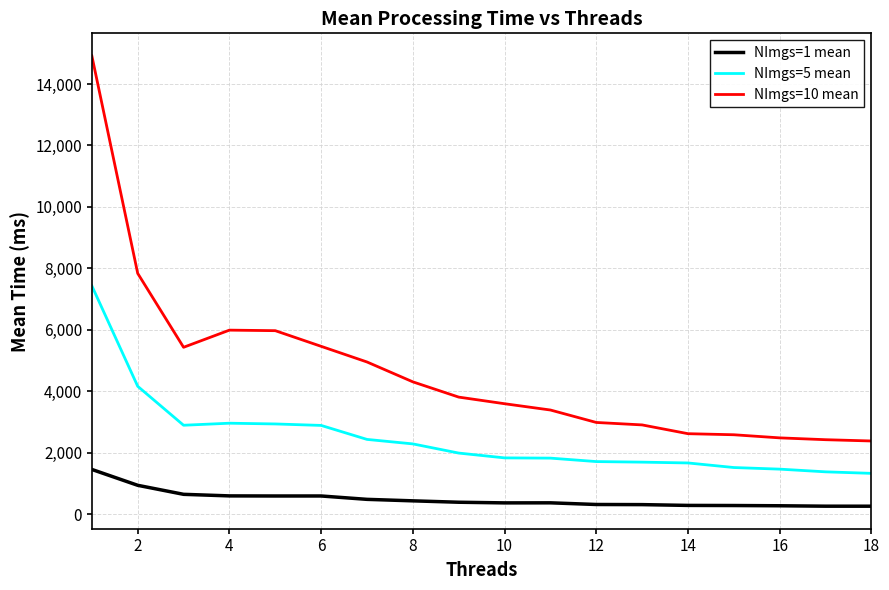

How many lines are shown in the chart?

3